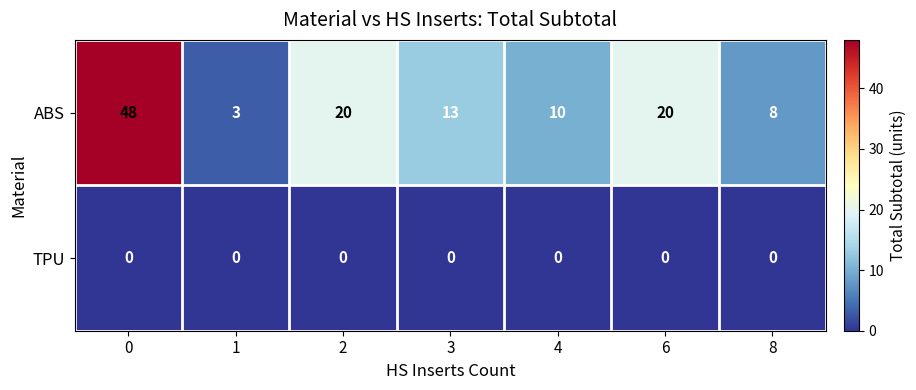

What is the spread (max minus min) of values at 2?

20